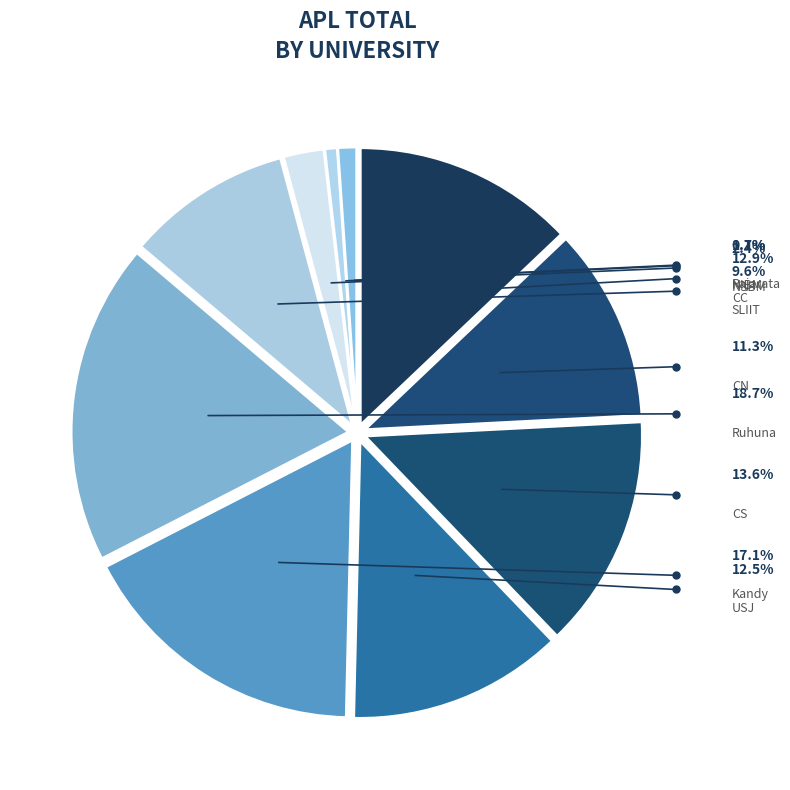

Does any single category account for the majority?

No